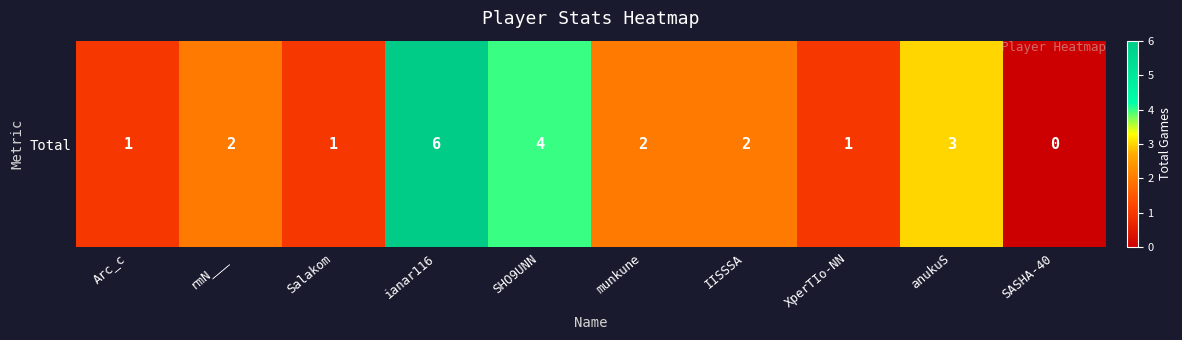

Count the values in the range 1 to 3.

7